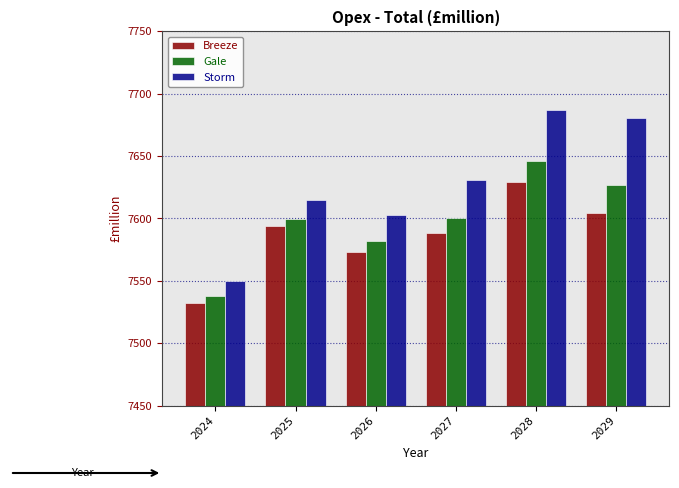

What is the difference between the maximum and minimum values in the Storm series?

136.6